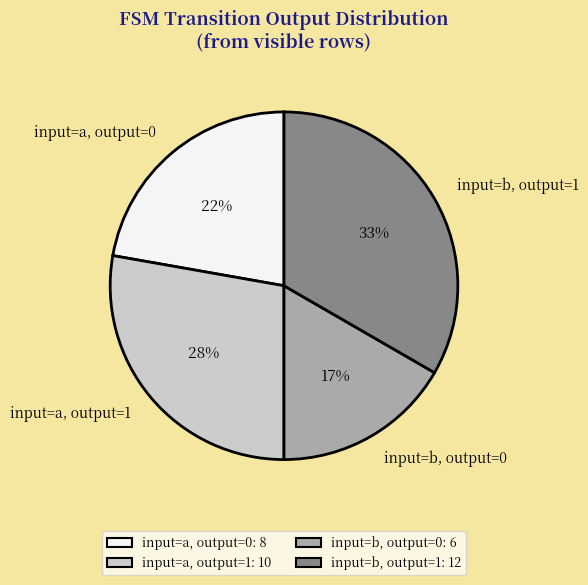

Which category has the smallest portion of the pie?

input=b, output=0